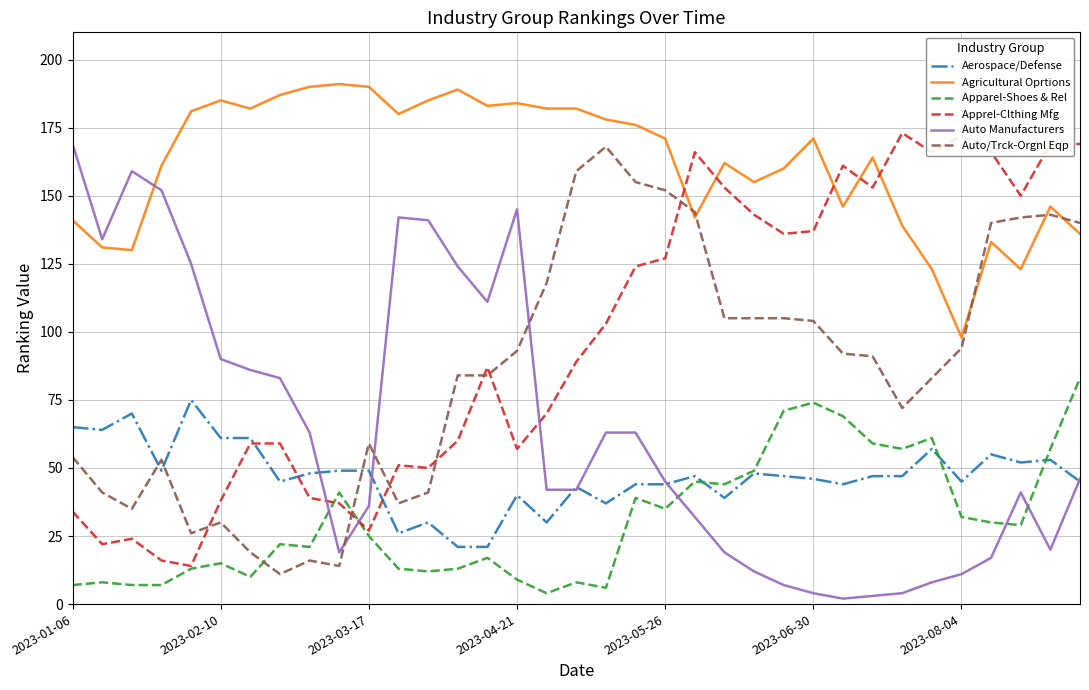

What is the highest value of the Aerospace/Defense series?

75